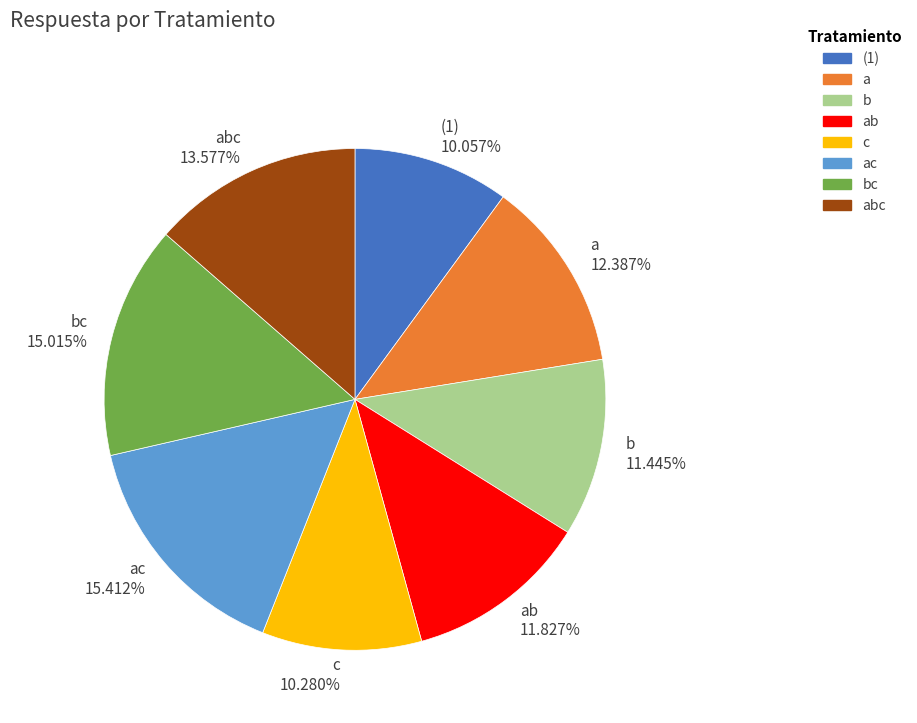

Is there a majority slice in this chart?

No